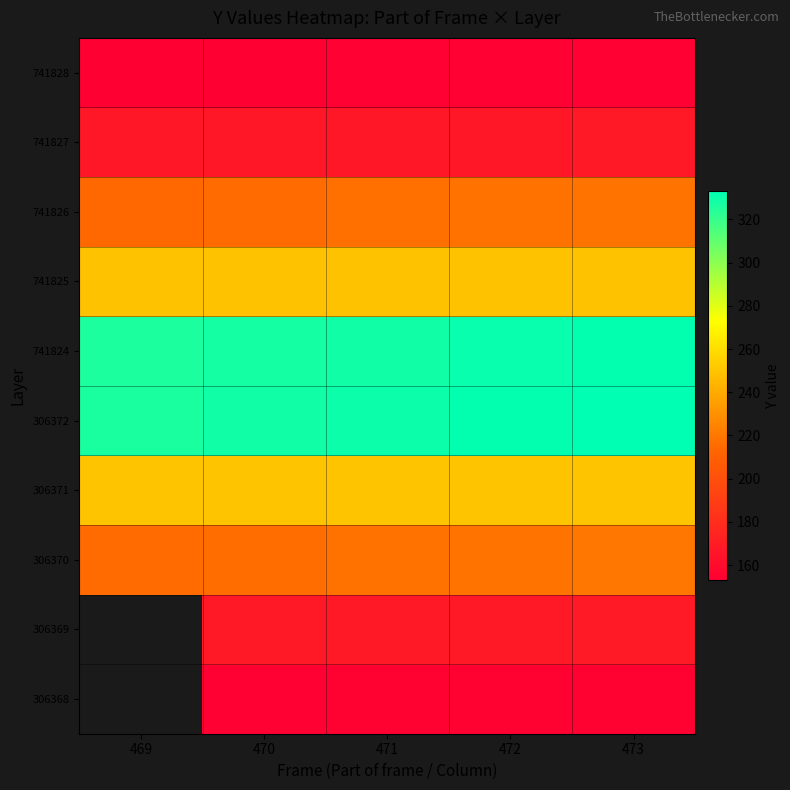

Which category has the lowest value in the 306370 series?

469